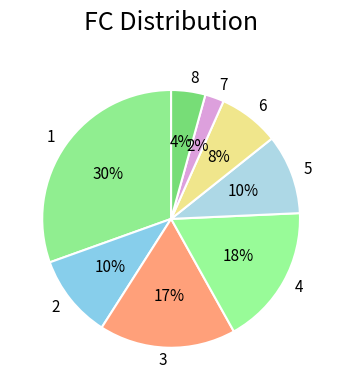

Does 3 account for over 50% of the chart?

No